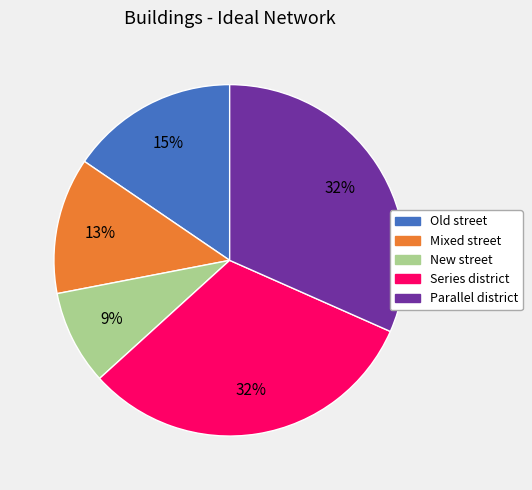

To the nearest percent, what is the difference between the largest and smallest slice percentages?

23%